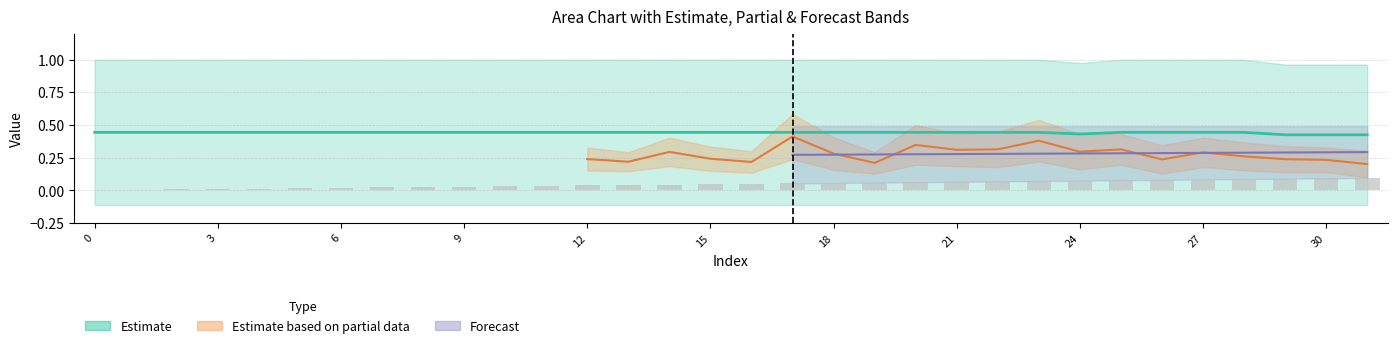

What is the total value across all series at 12?

1.4